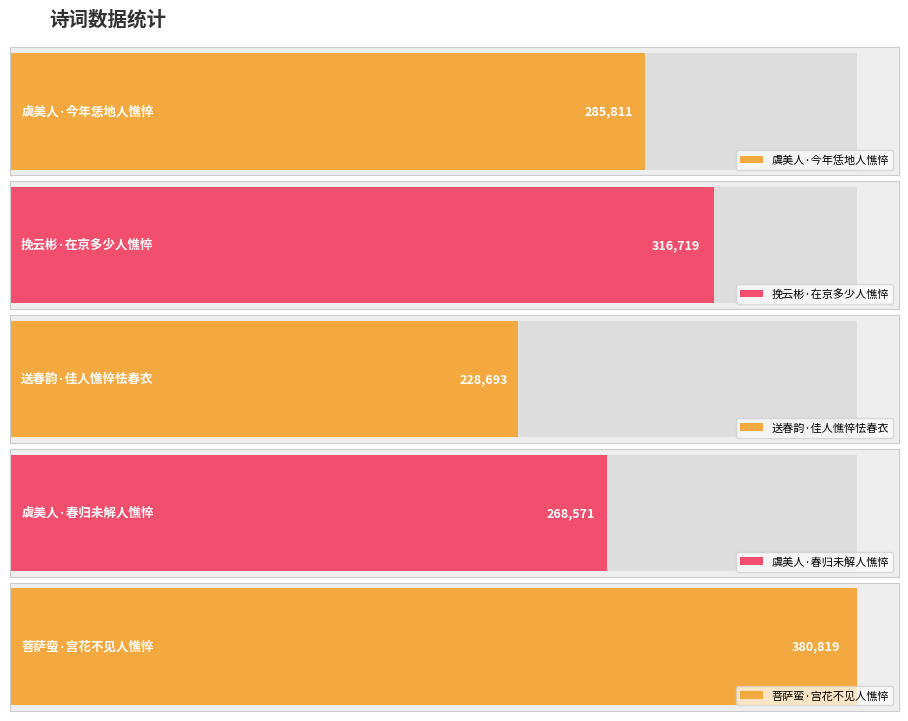

Where does the data first go above 285811?

挽云彬·在京多少人憔悴